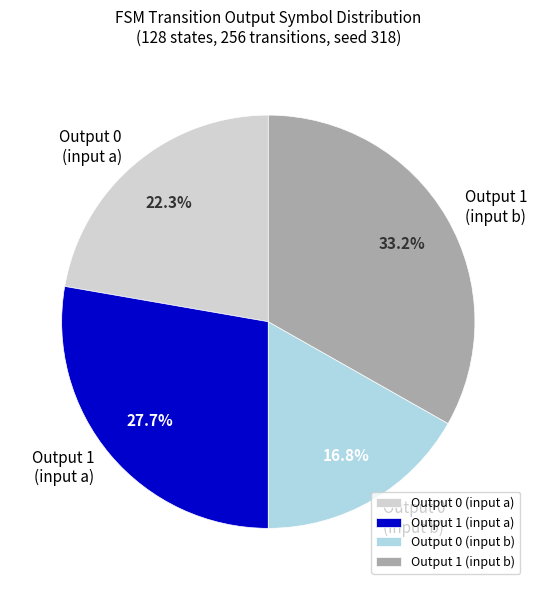

Count the number of slices in the pie.

4